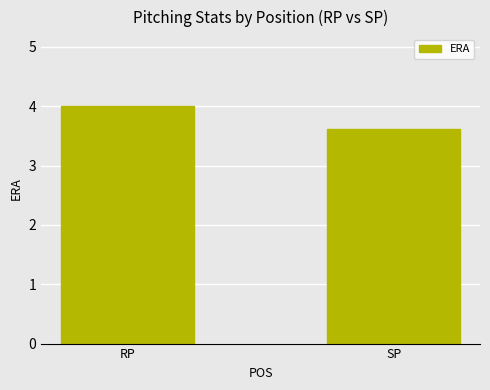

Which label corresponds to the largest value in the chart?

RP